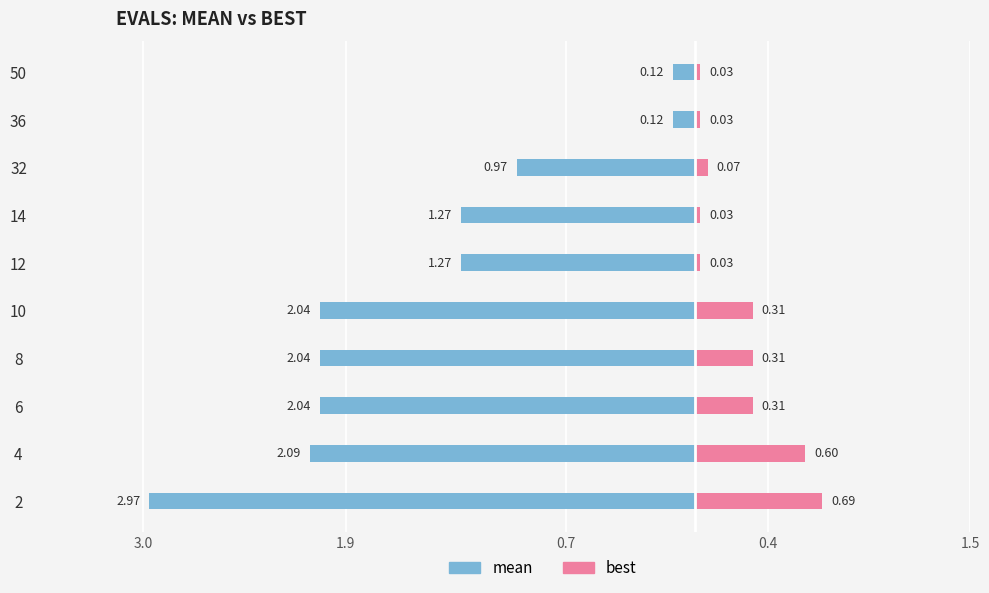

How many values in the mean series exceed -1?

3